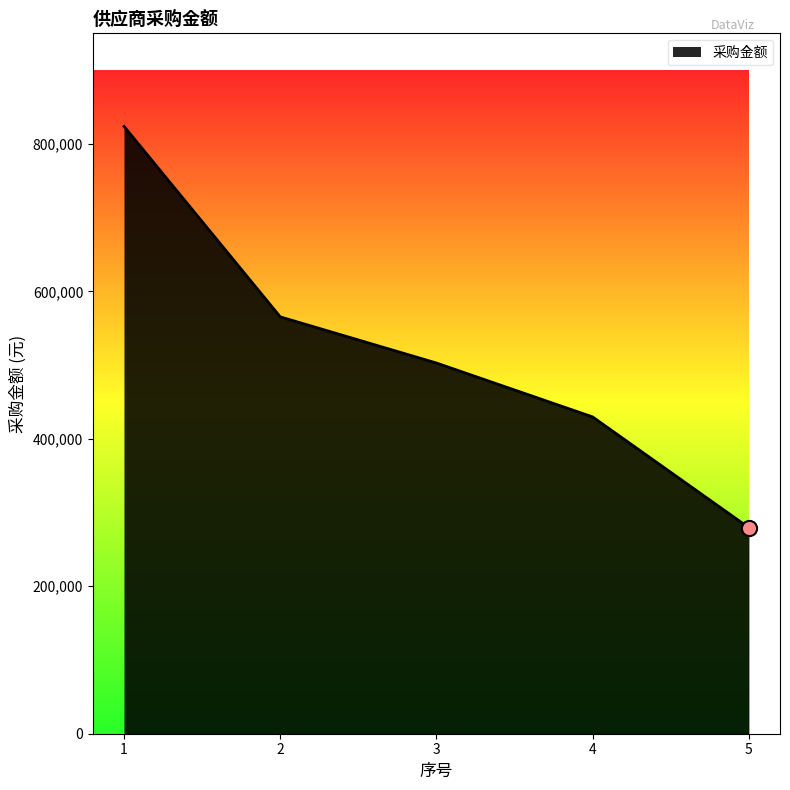

What is the ratio of the value at 5 to the value at 4?

0.7